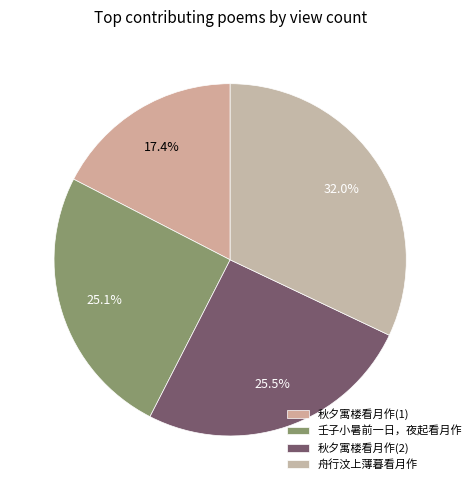

To the nearest percent, what is the difference between the largest and smallest slice percentages?

15%